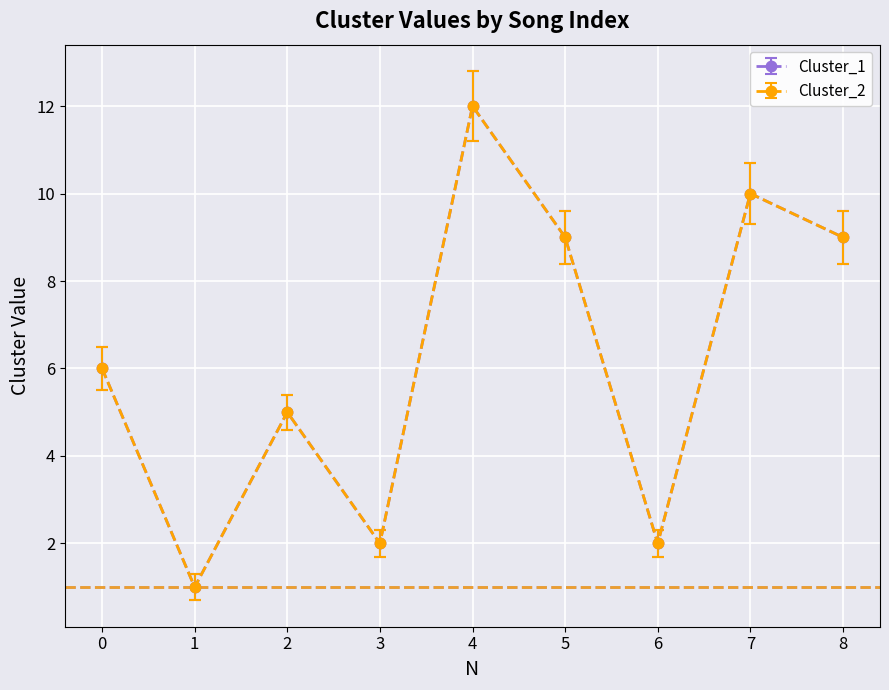

Is this an area chart (filled region under the line)?

No